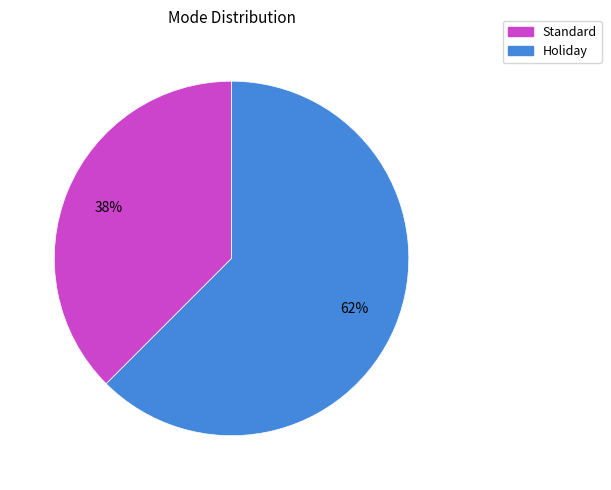

Between Standard and Holiday, which is larger?

Holiday